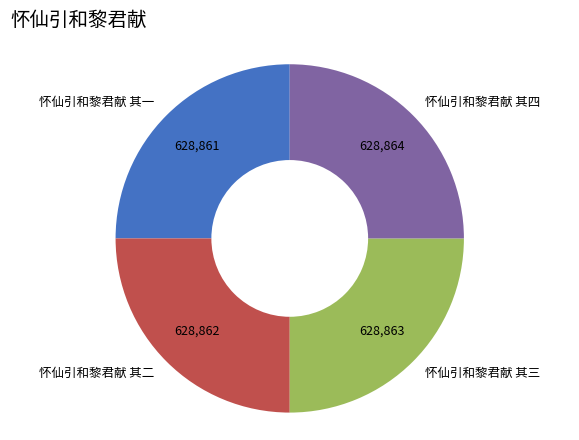

Does 怀仙引和黎君献 其三 account for over 50% of the chart?

No